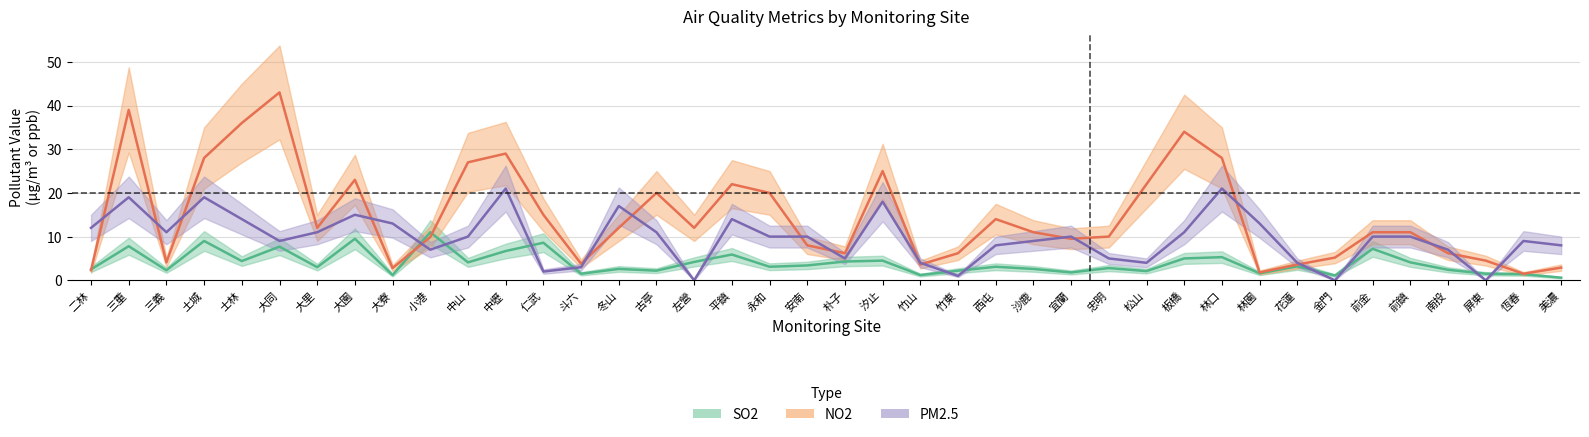

How many lines are shown in the chart?

3